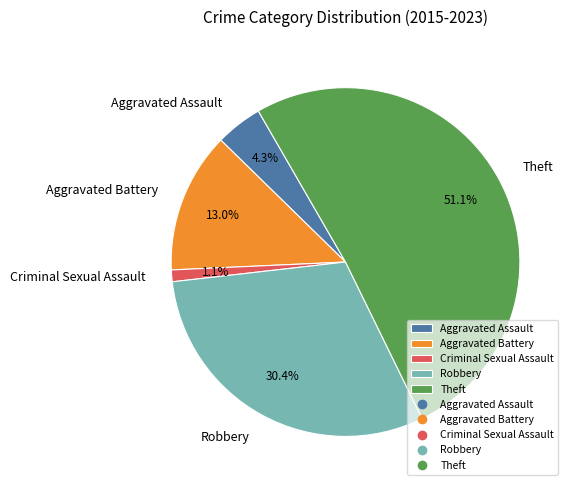

How many slices are in this pie chart?

5